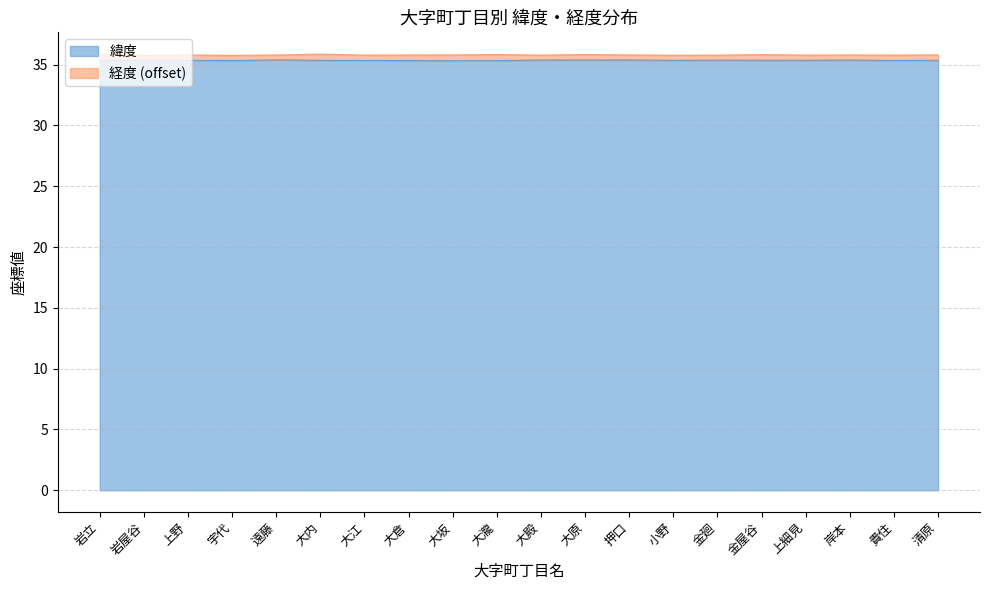

Which category has the lowest value across all series?

大坂